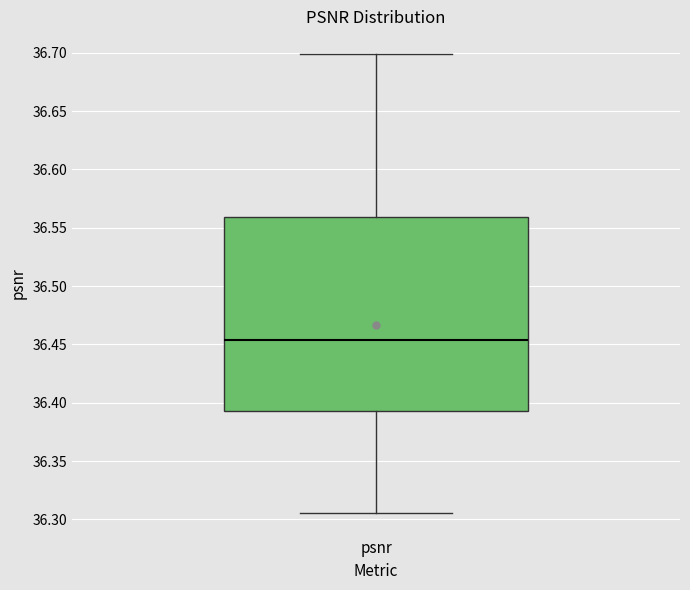

Where does the lower whisker of the box for psnr end on the y-axis? The values are not printed on the chart, so give them approximately, as read against the axis.

36.305